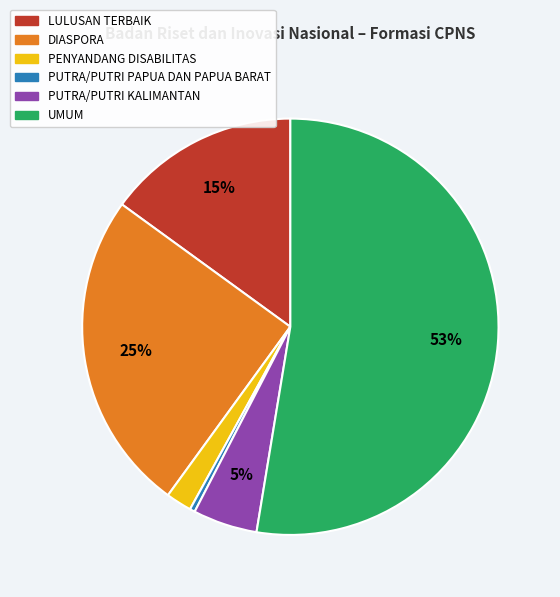

To the nearest percent, what is the difference between the PENYANDANG DISABILITAS and PUTRA/PUTRI KALIMANTAN slice percentages?

3%